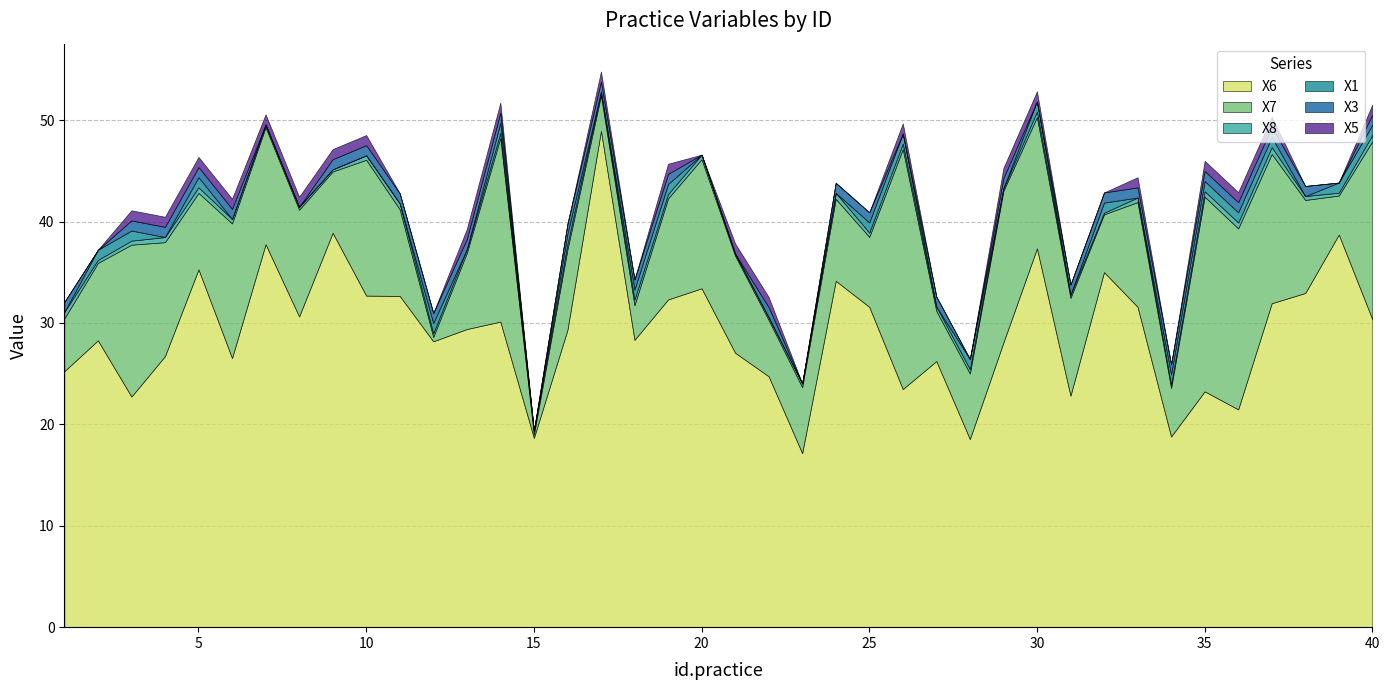

What is the difference between the X7 values at 4 and 27?

6.3